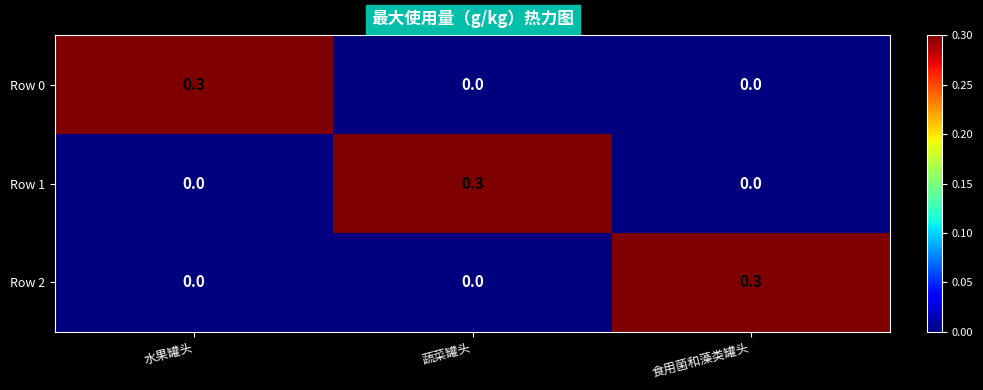

Is it true that Row 1 equals 0.3 at 蔬菜罐头?

True